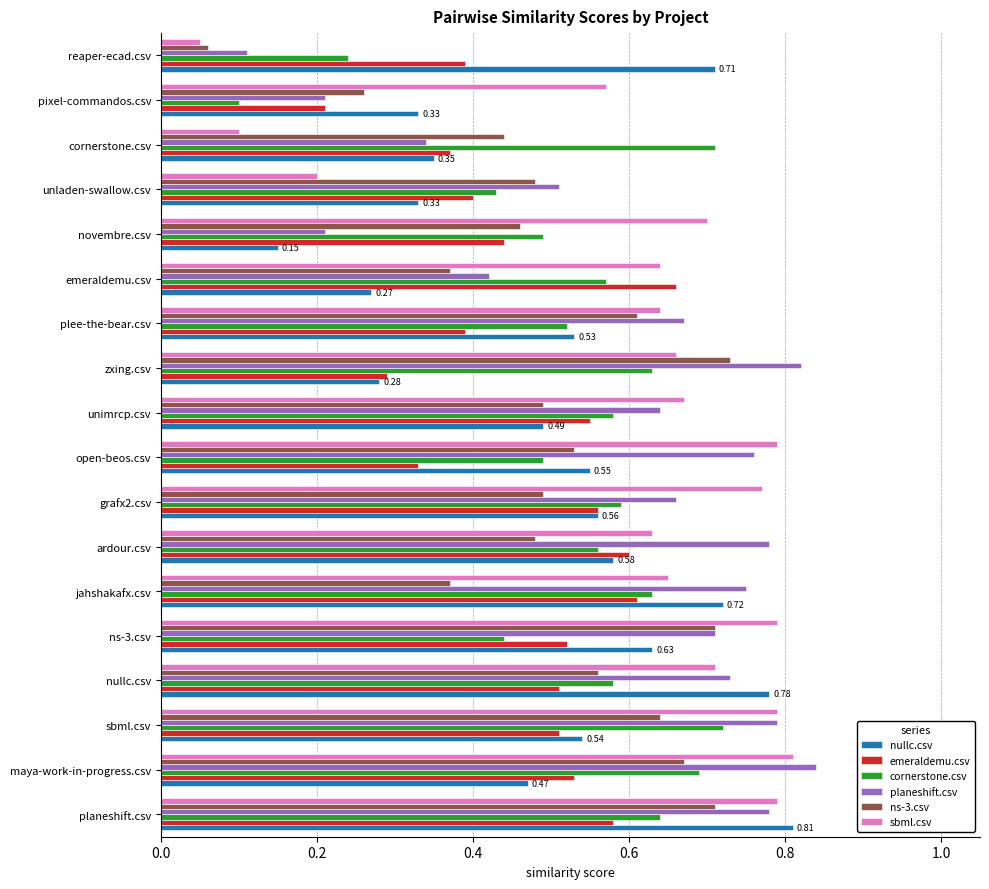

Which label corresponds to the smallest value in the chart?

reaper-ecad.csv